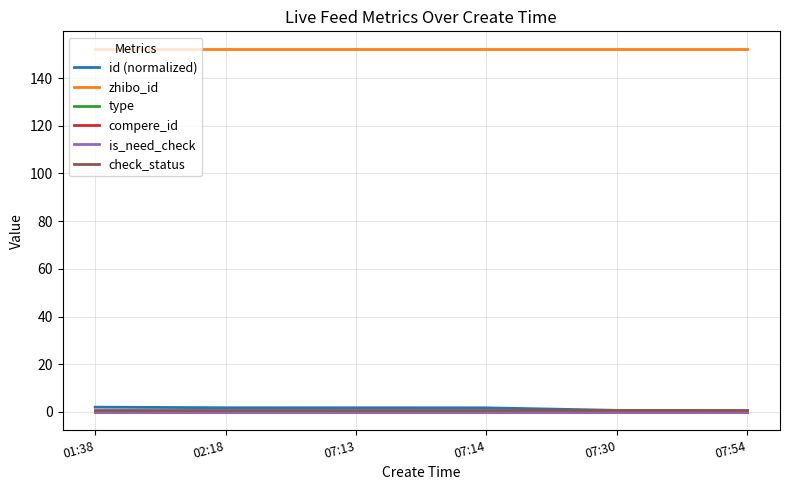

Is this an area chart (filled region under the line)?

No